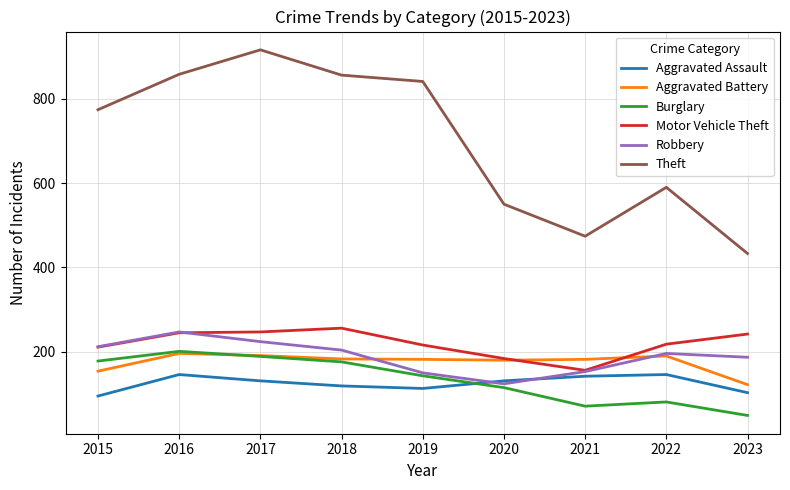

Is it true that Burglary equals 176 at 2018?

True